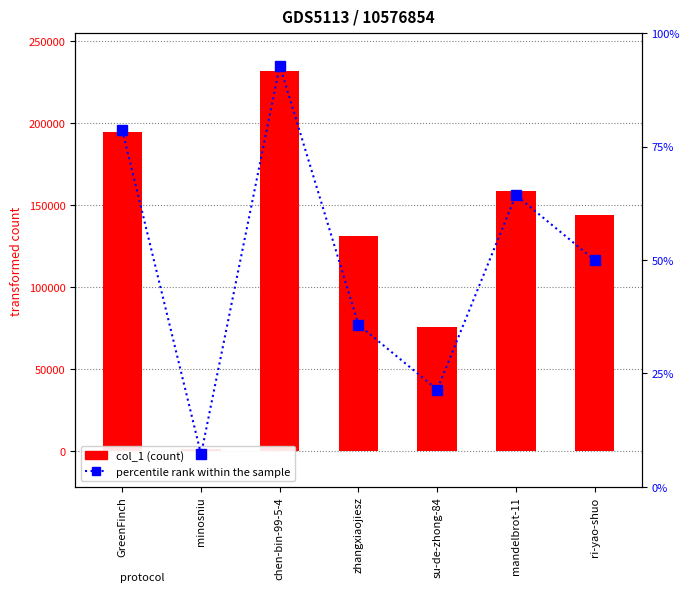

At which category is the sum across all series the highest?

chen-bin-99-5-4